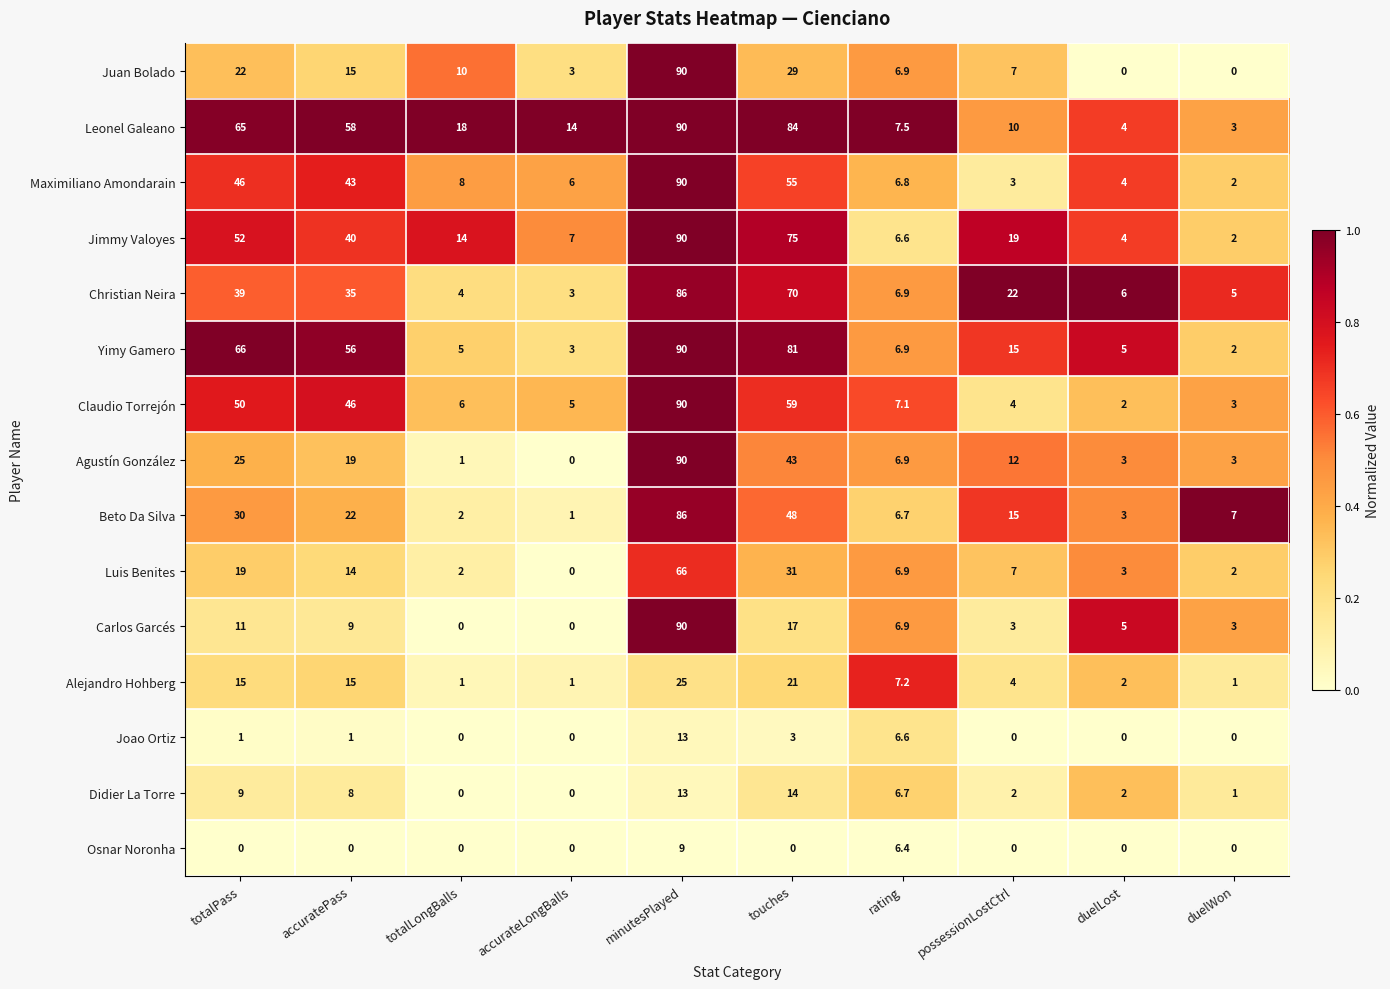

Which series changed the most between rating and possessionLostCtrl?

Christian Neira